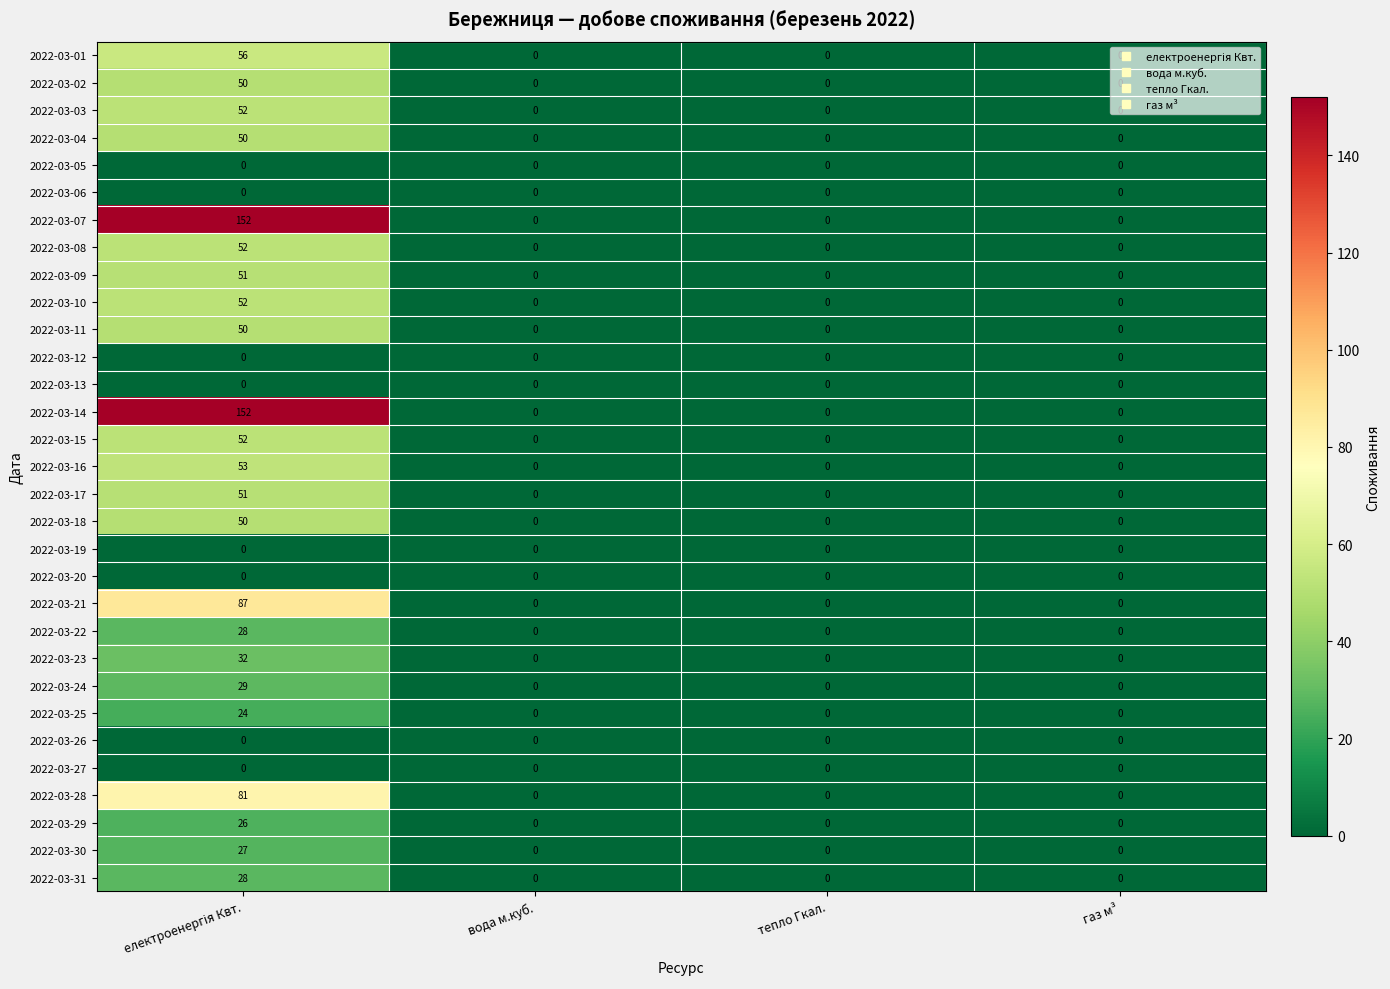

The value of 2022-03-03 at вода м.куб. is 35. True or false?

False